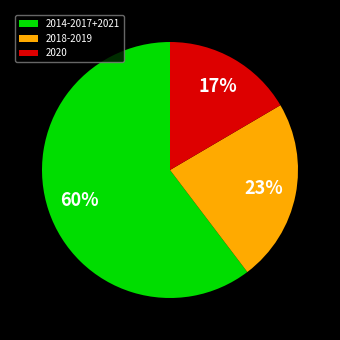

Between 2014-2017+2021 and 2020, which is larger?

2014-2017+2021